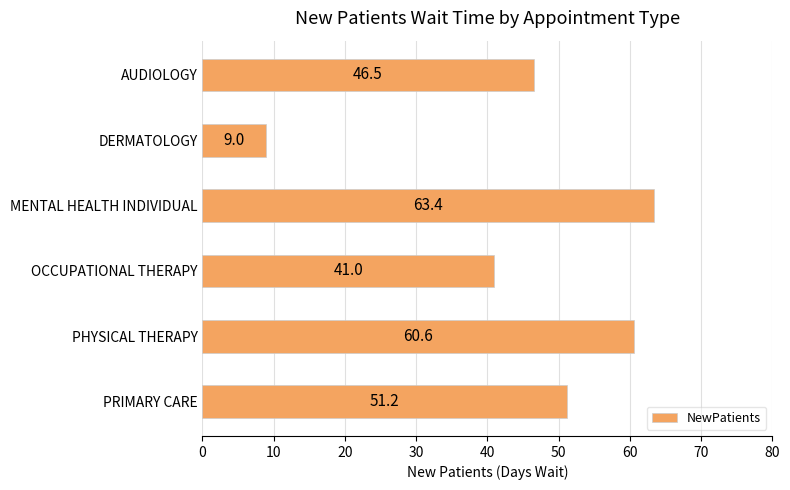

Which has a higher value, DERMATOLOGY or MENTAL HEALTH INDIVIDUAL?

MENTAL HEALTH INDIVIDUAL